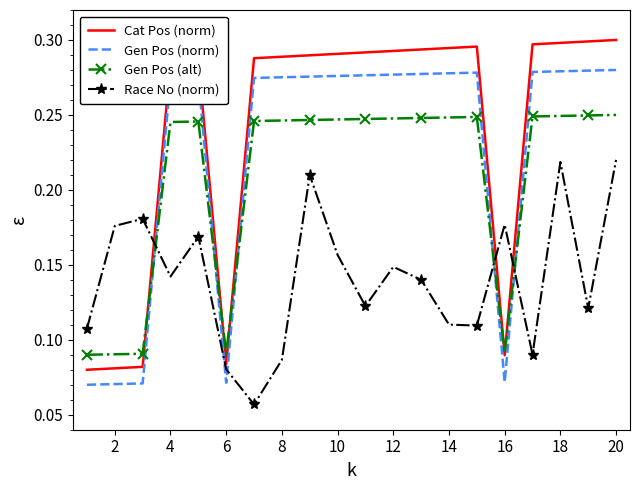

Rank the series by their average value, from lowest to highest.

Race No (norm), Gen Pos (alt), Gen Pos (norm), Cat Pos (norm)